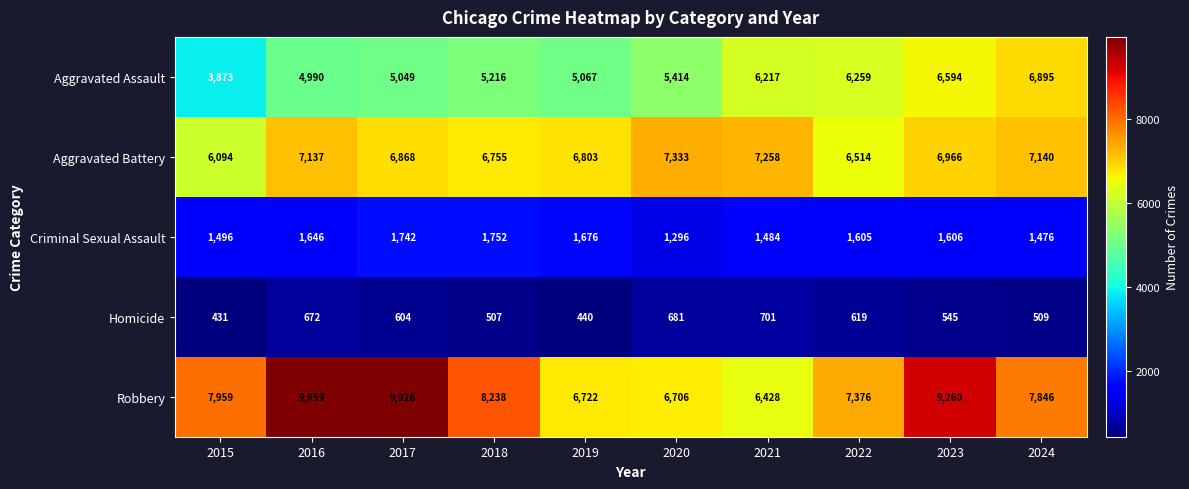

Rank the series at 2021 from highest to lowest value.

Aggravated Battery, Robbery, Aggravated Assault, Criminal Sexual Assault, Homicide